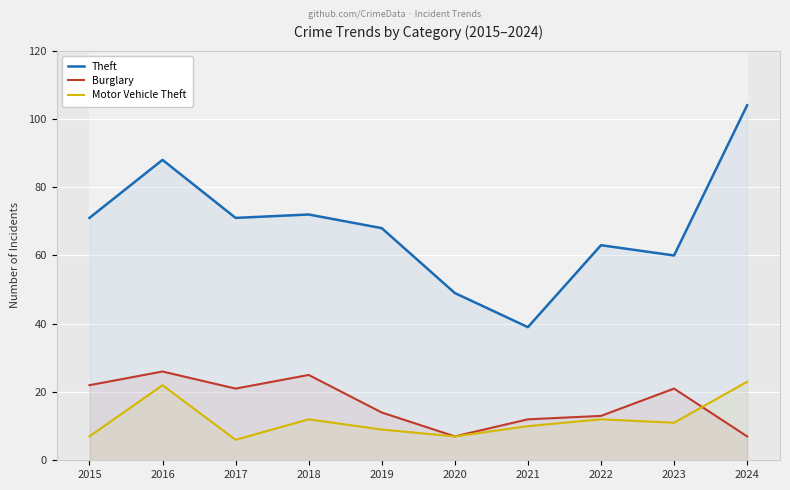

Where is the first local maximum for Burglary?

2016